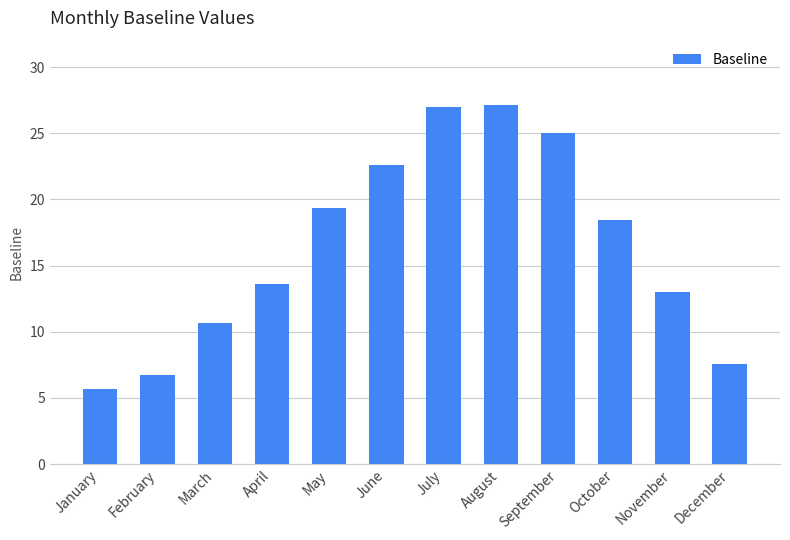

What is the difference between the second highest and second lowest values?

20.3